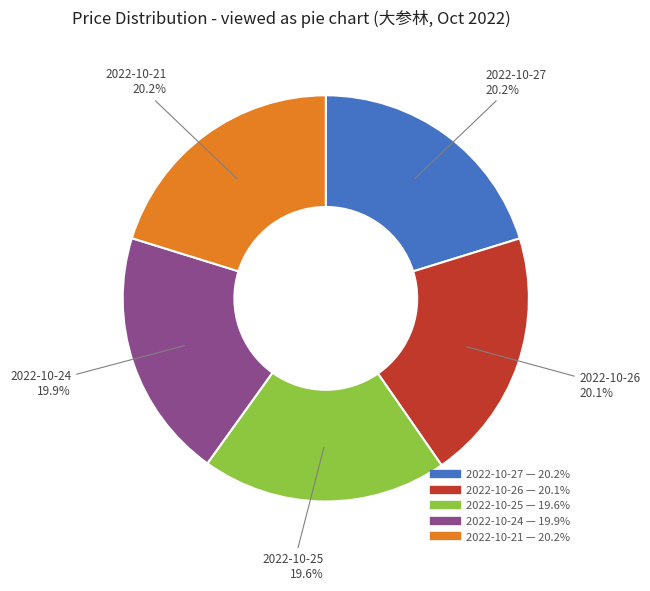

Does 2022-10-26 account for over 50% of the chart?

No